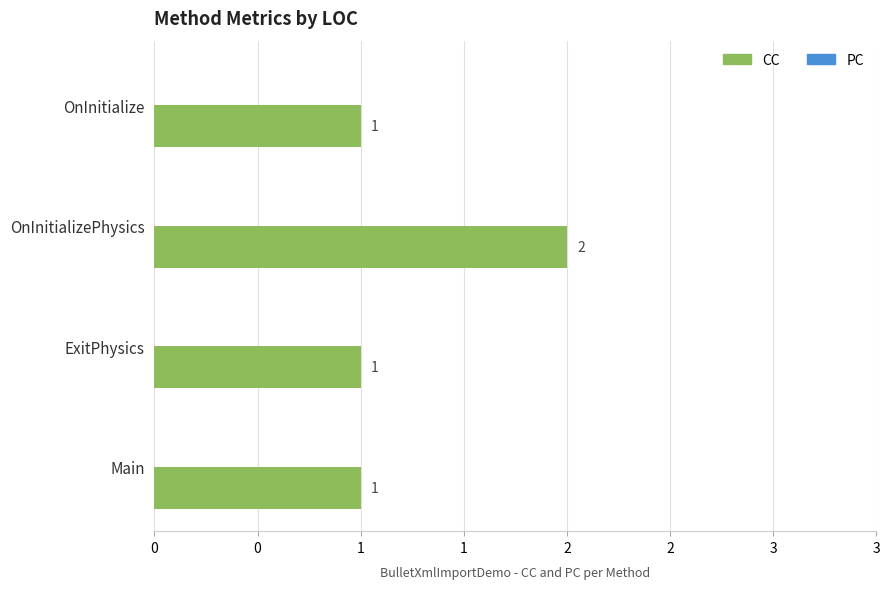

Are the bars horizontal?

Yes